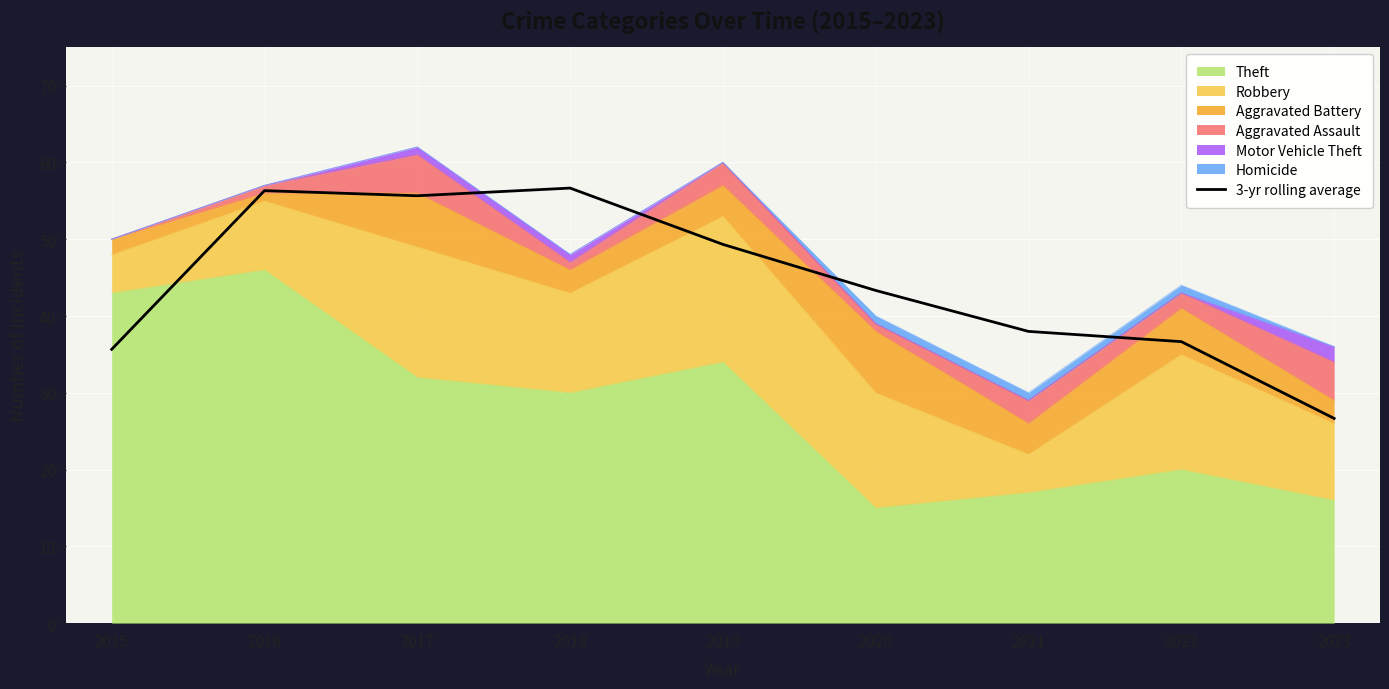

Which category has the lowest value across all series?

2023